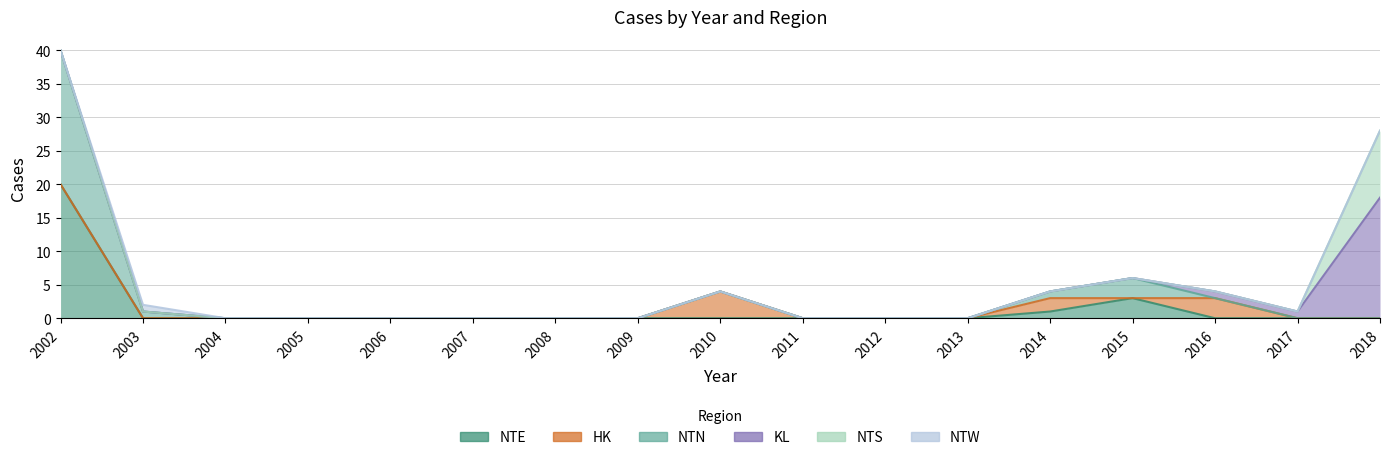

What is the maximum value shown in the chart?

20